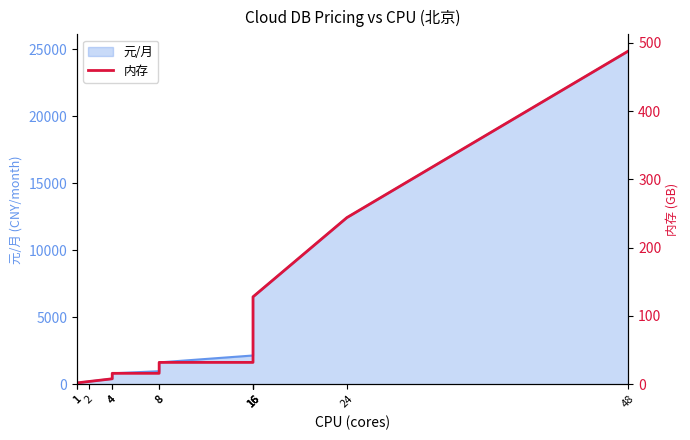

What is the average value?

87